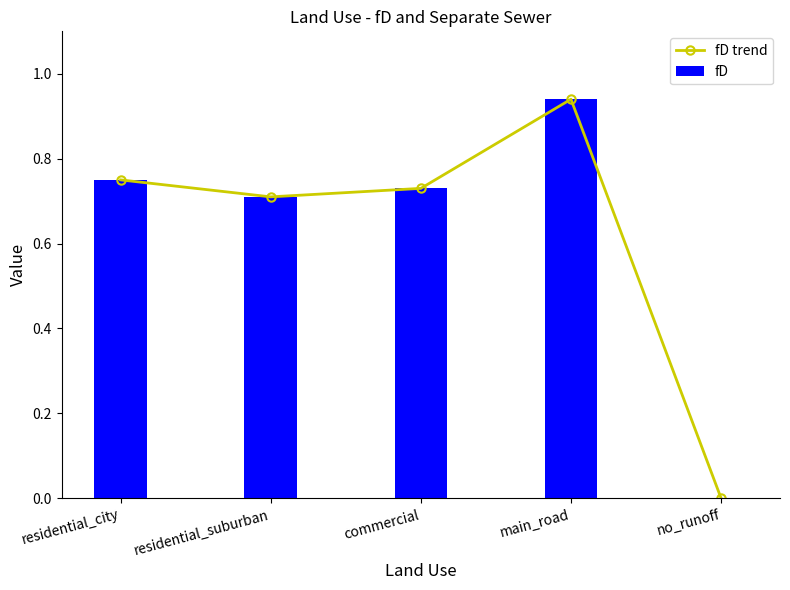

What is the approximate value of fD trend at main_road?

0.9